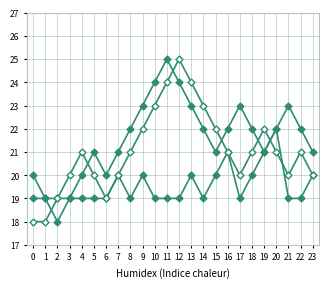

How many lines are shown in the chart?

3